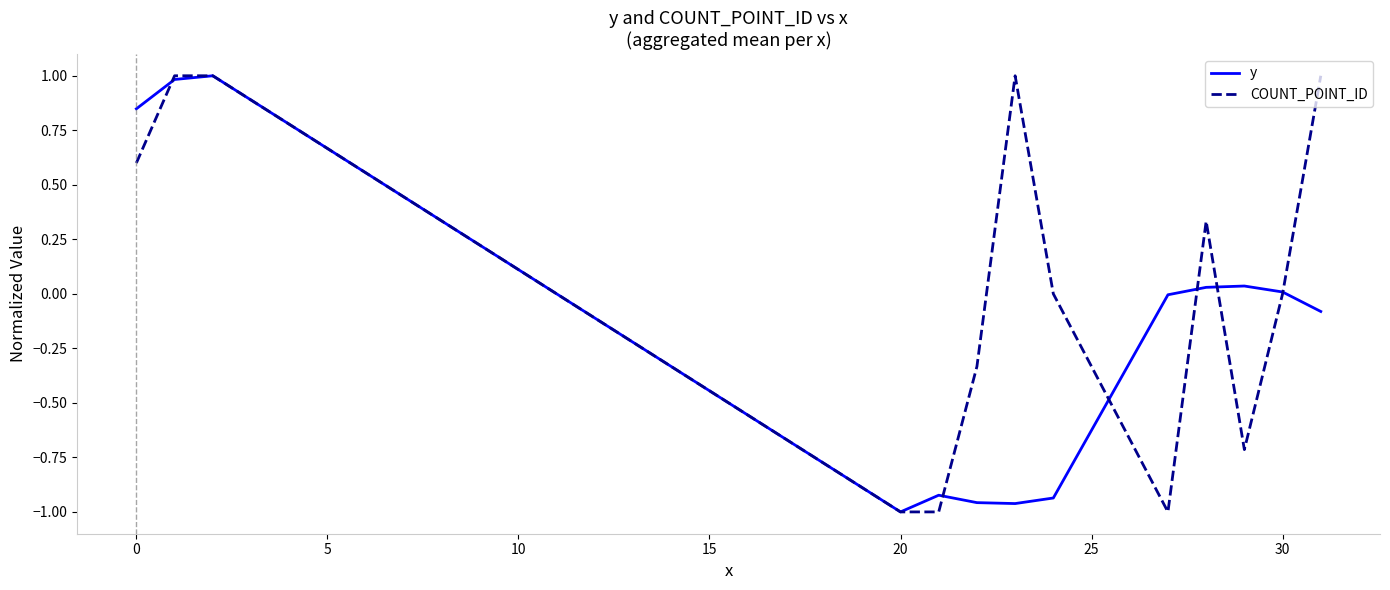

What is the maximum value shown in the chart?

1.0